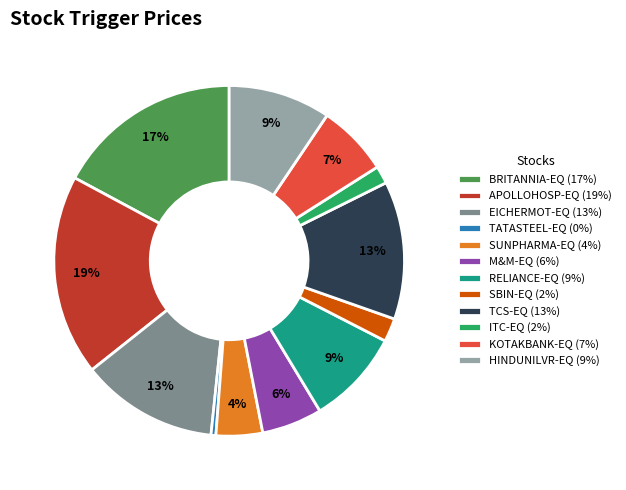

True or false: ITC-EQ accounts for 2% of the total.

True